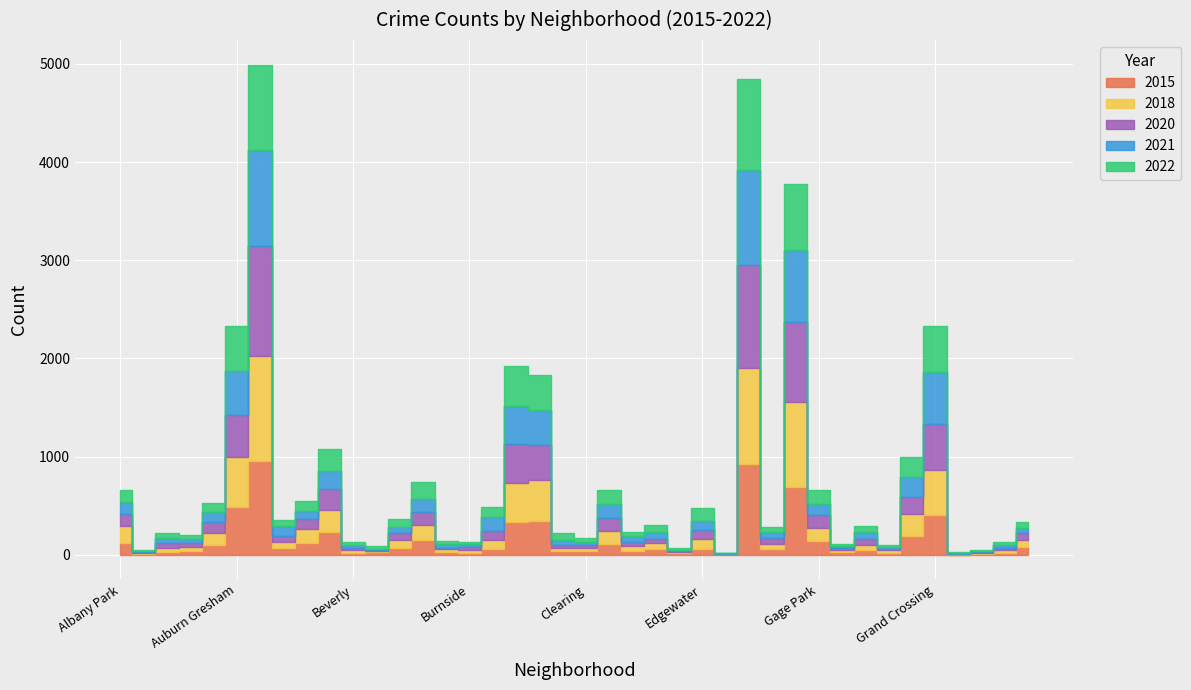

Count the number of categories in the chart.

40